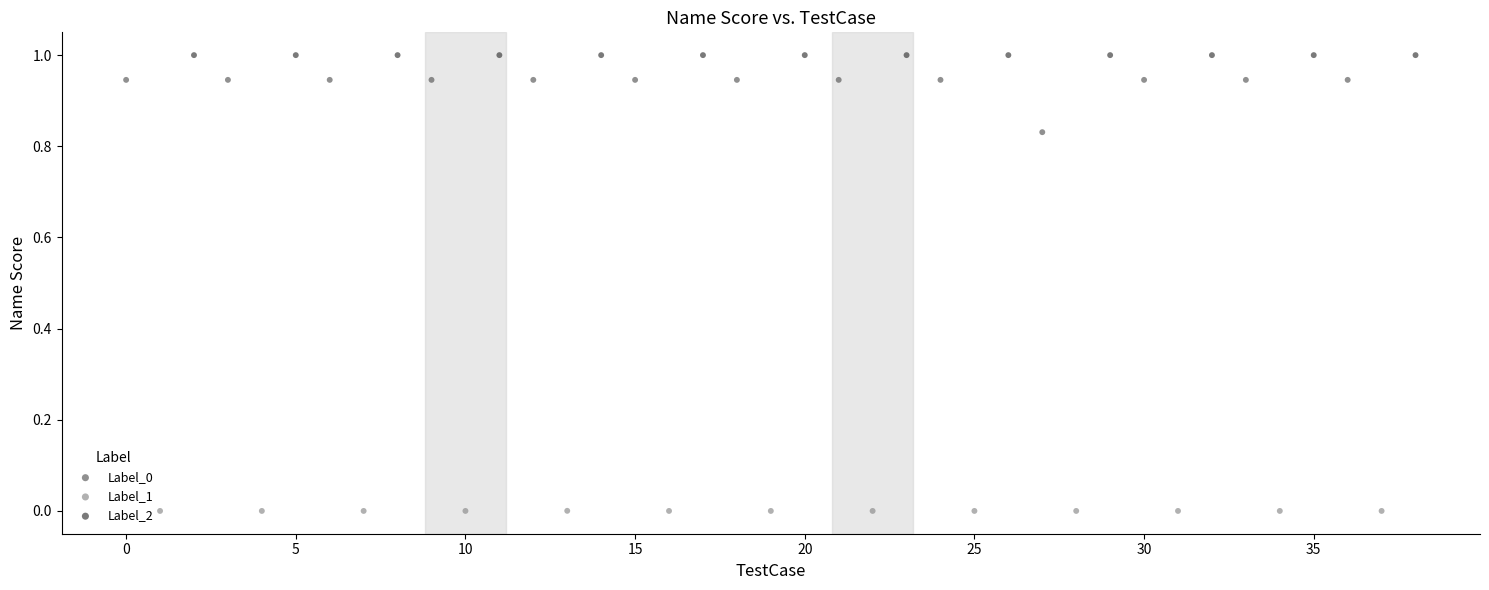

Which series reaches the minimum Y coordinate?

Label_1